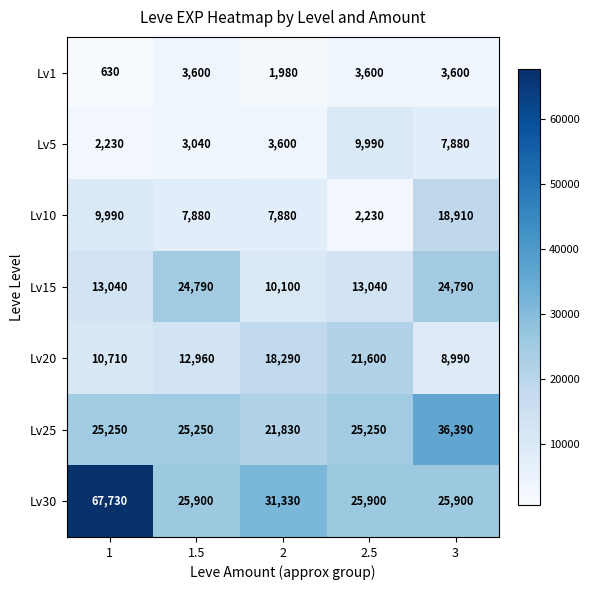

The value of Lv5 at 2.5 is 9990. True or false?

True